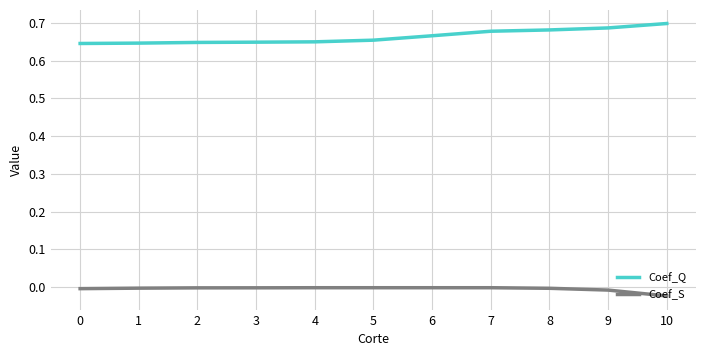

True or false: Coef_Q and Coef_S cross at least once.

False